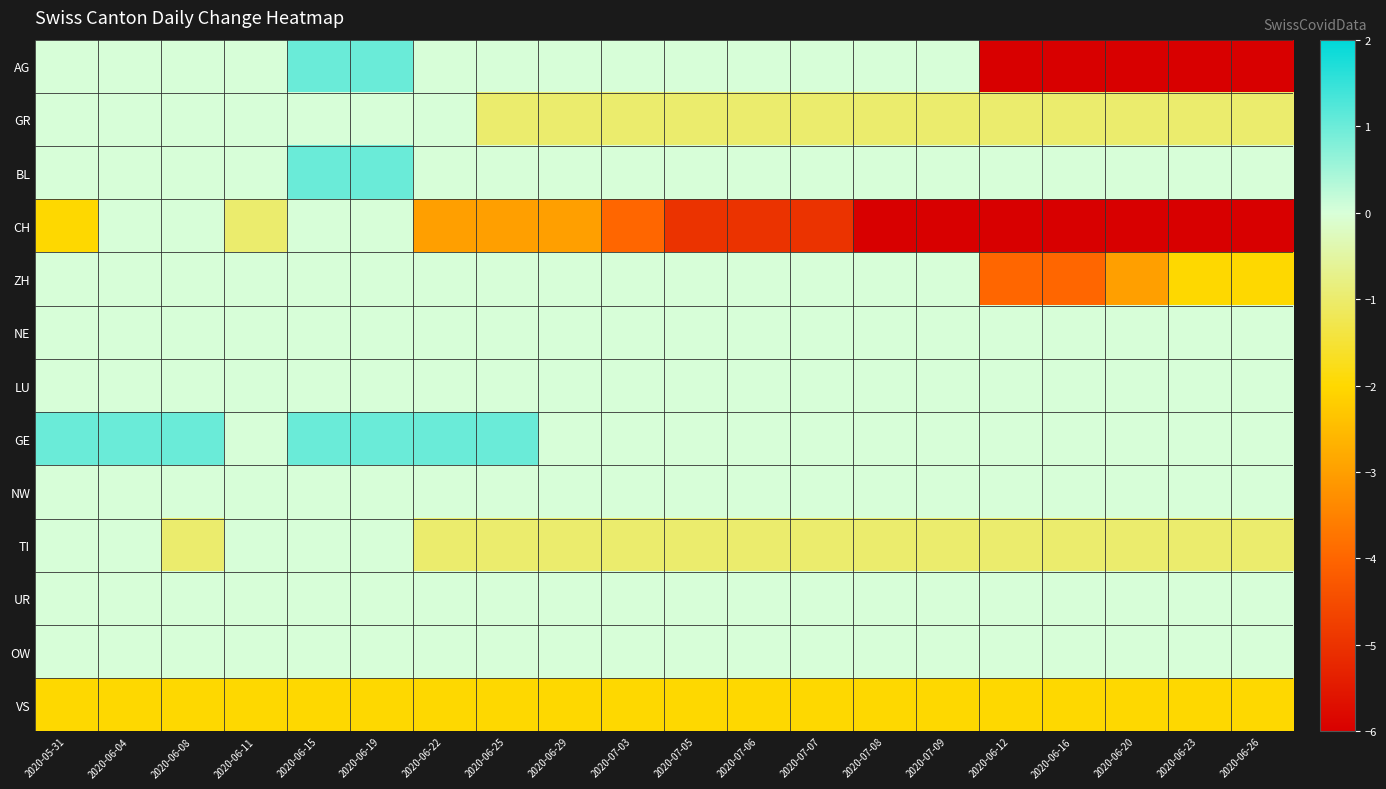

List the series in order of their peak value, lowest first.

VS, GR, CH, ZH, NE, LU, NW, TI, UR, OW, AG, BL, GE